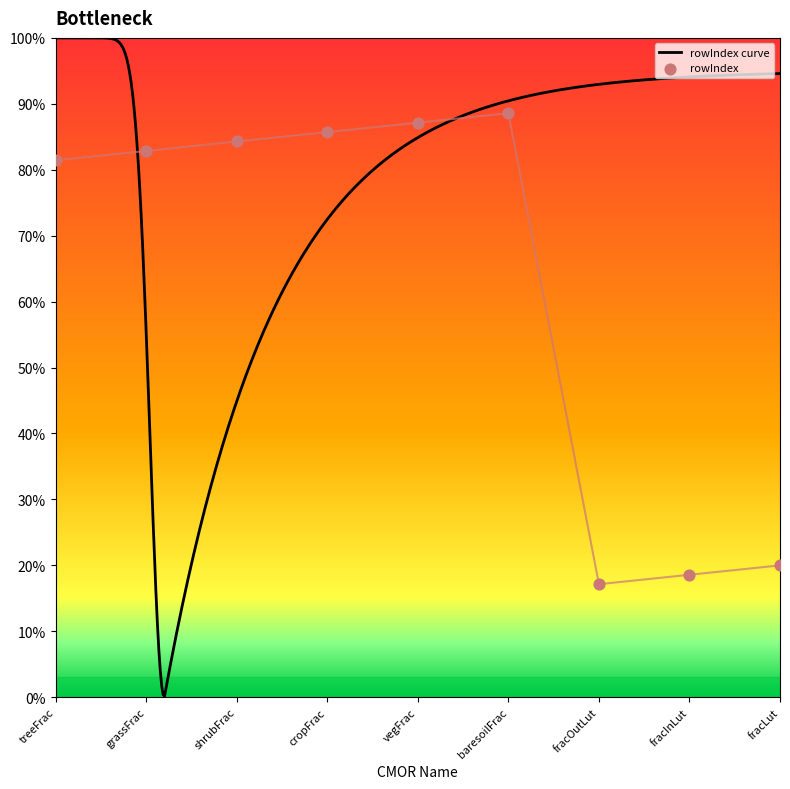

Which has a higher value, vegFrac or fracInLut?

vegFrac